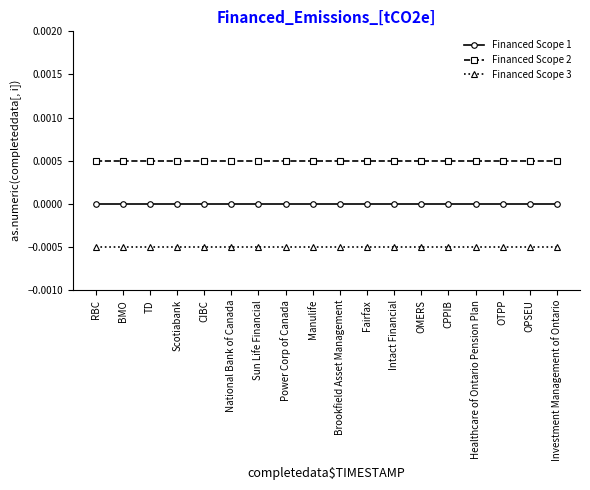

At how many categories does at least one series exceed 0?

18